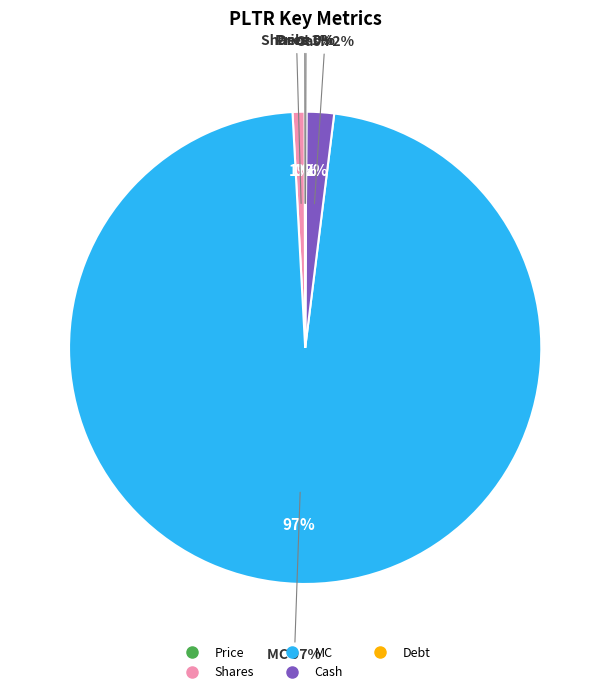

Is the sum of Cash and Debt greater than half?

No